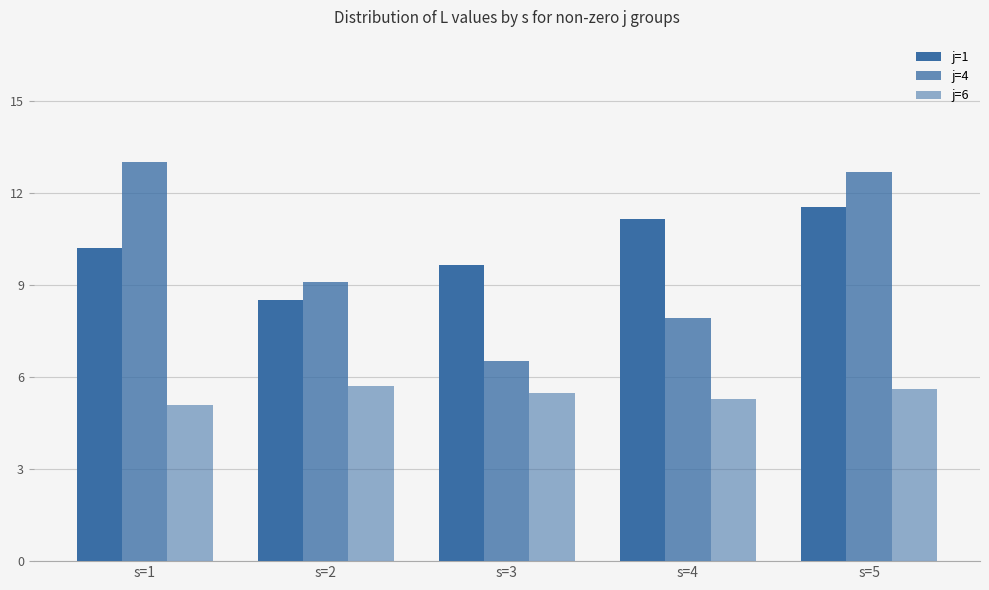

How many j=6 values are between 5 and 6?

5